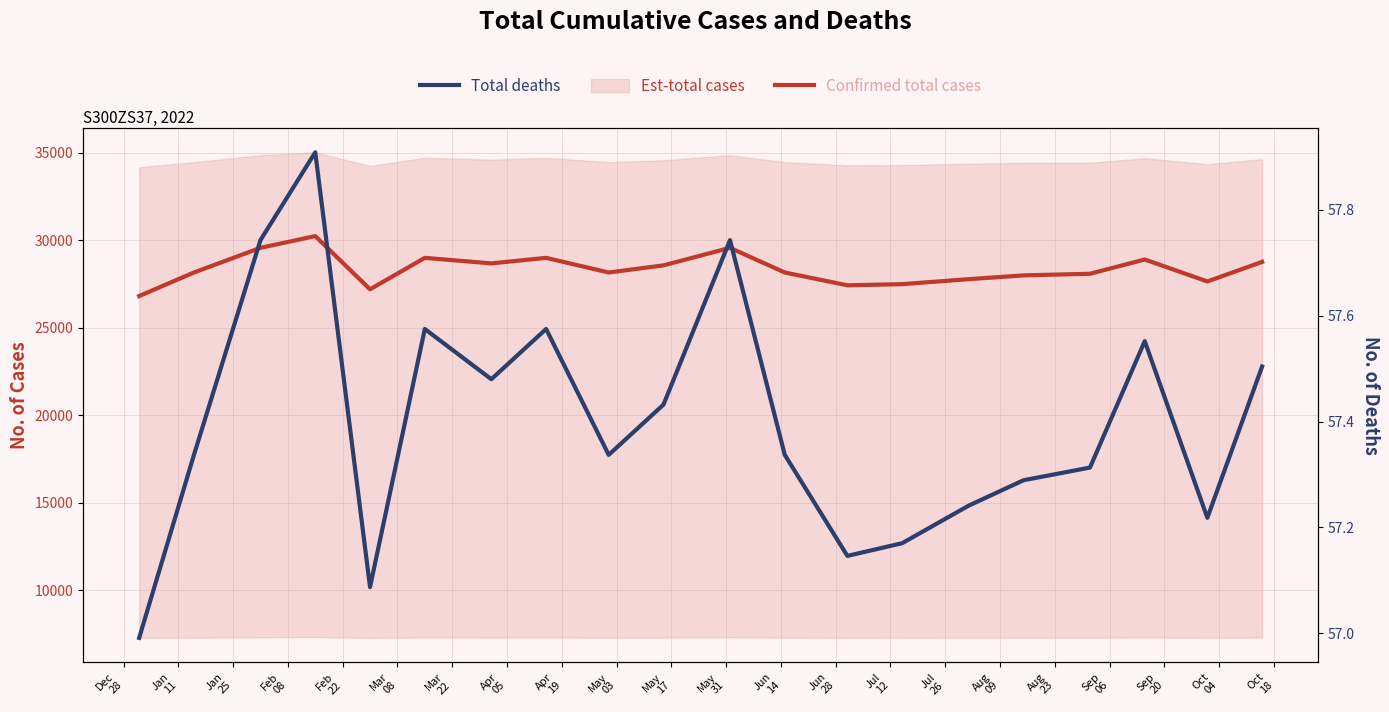

At which label does Total deaths reach its minimum?

Dec
28